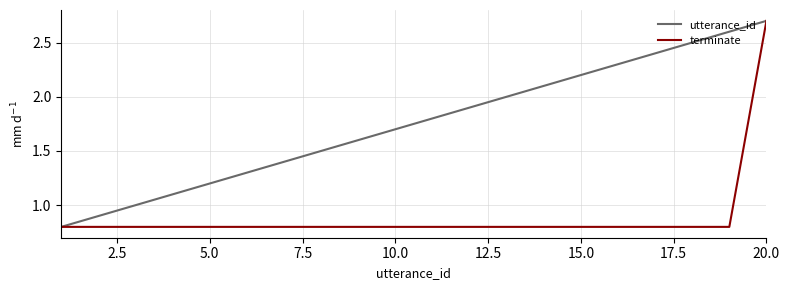

What is the minimum value for terminate?

0.8